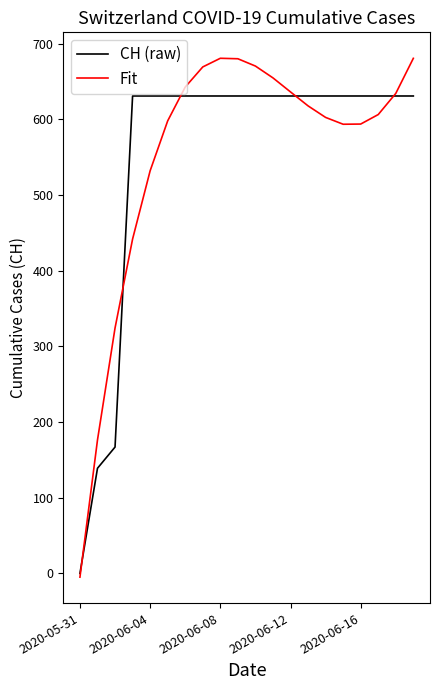

List the series in order of their peak value, lowest first.

CH (raw), Fit